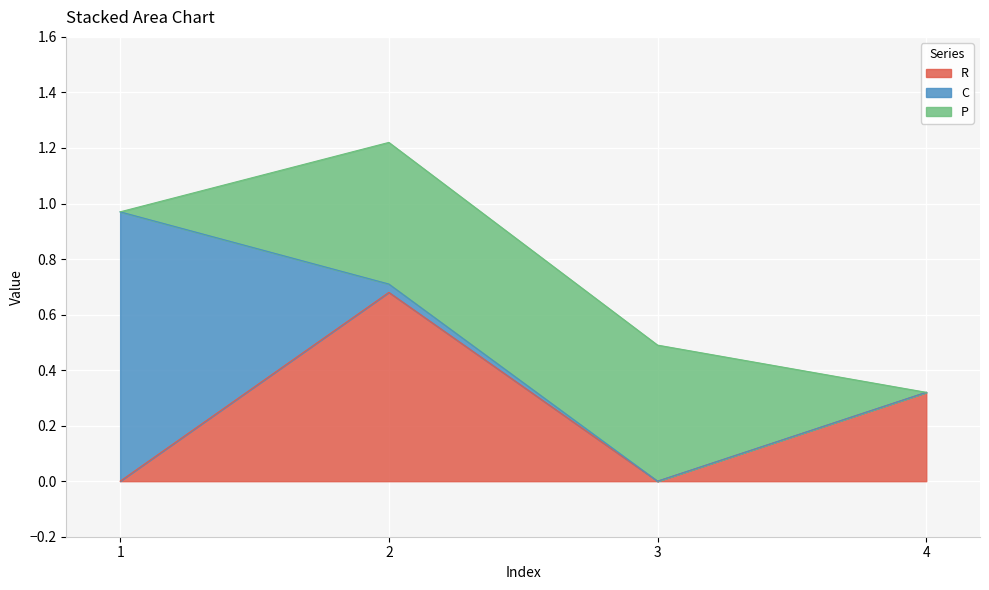

At 0.25, list the series in order from smallest to largest.

R, P, C